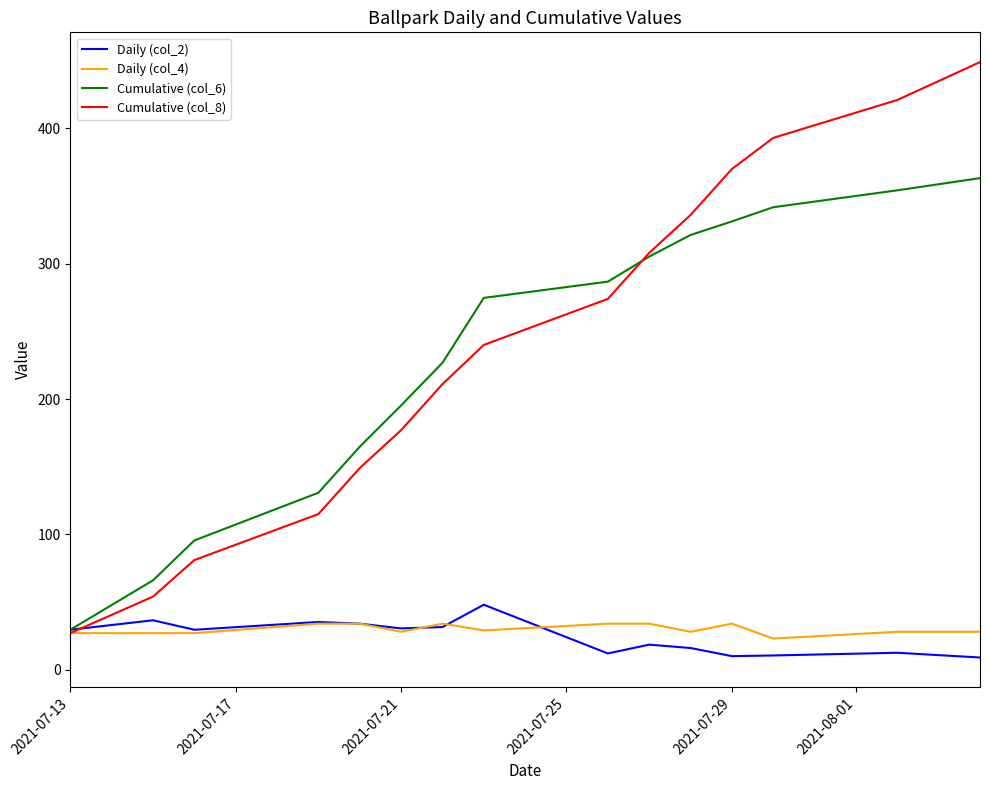

How many lines are shown in the chart?

4